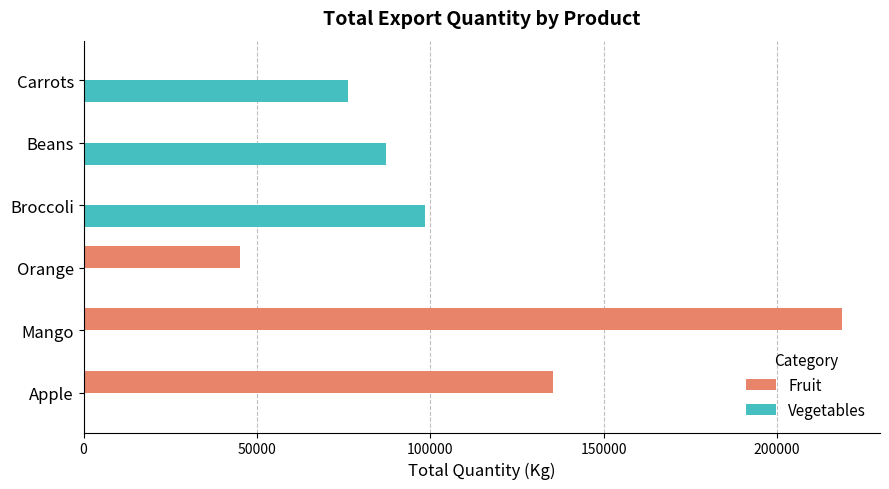

True or false: Fruit has a value of 218764 at Apple.

False